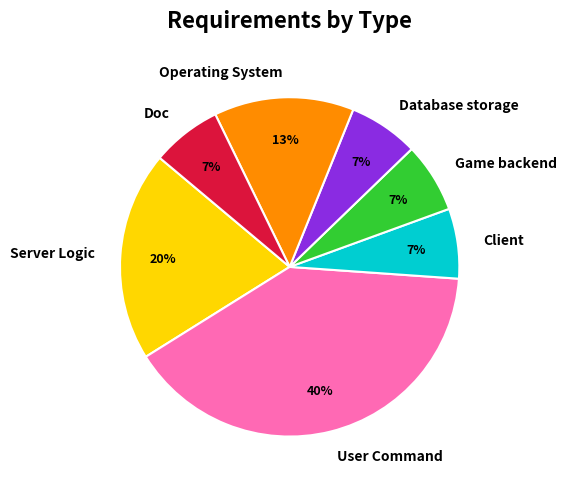

What percentage is the User Command slice, to the nearest percent?

40%